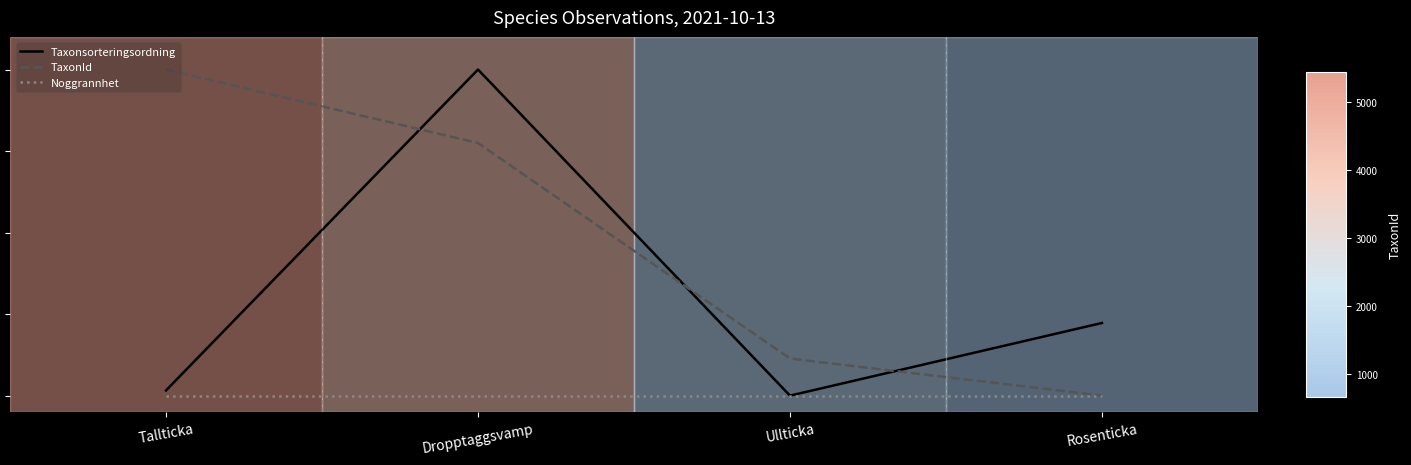

At which label does Taxonsorteringsordning reach its minimum?

Ullticka